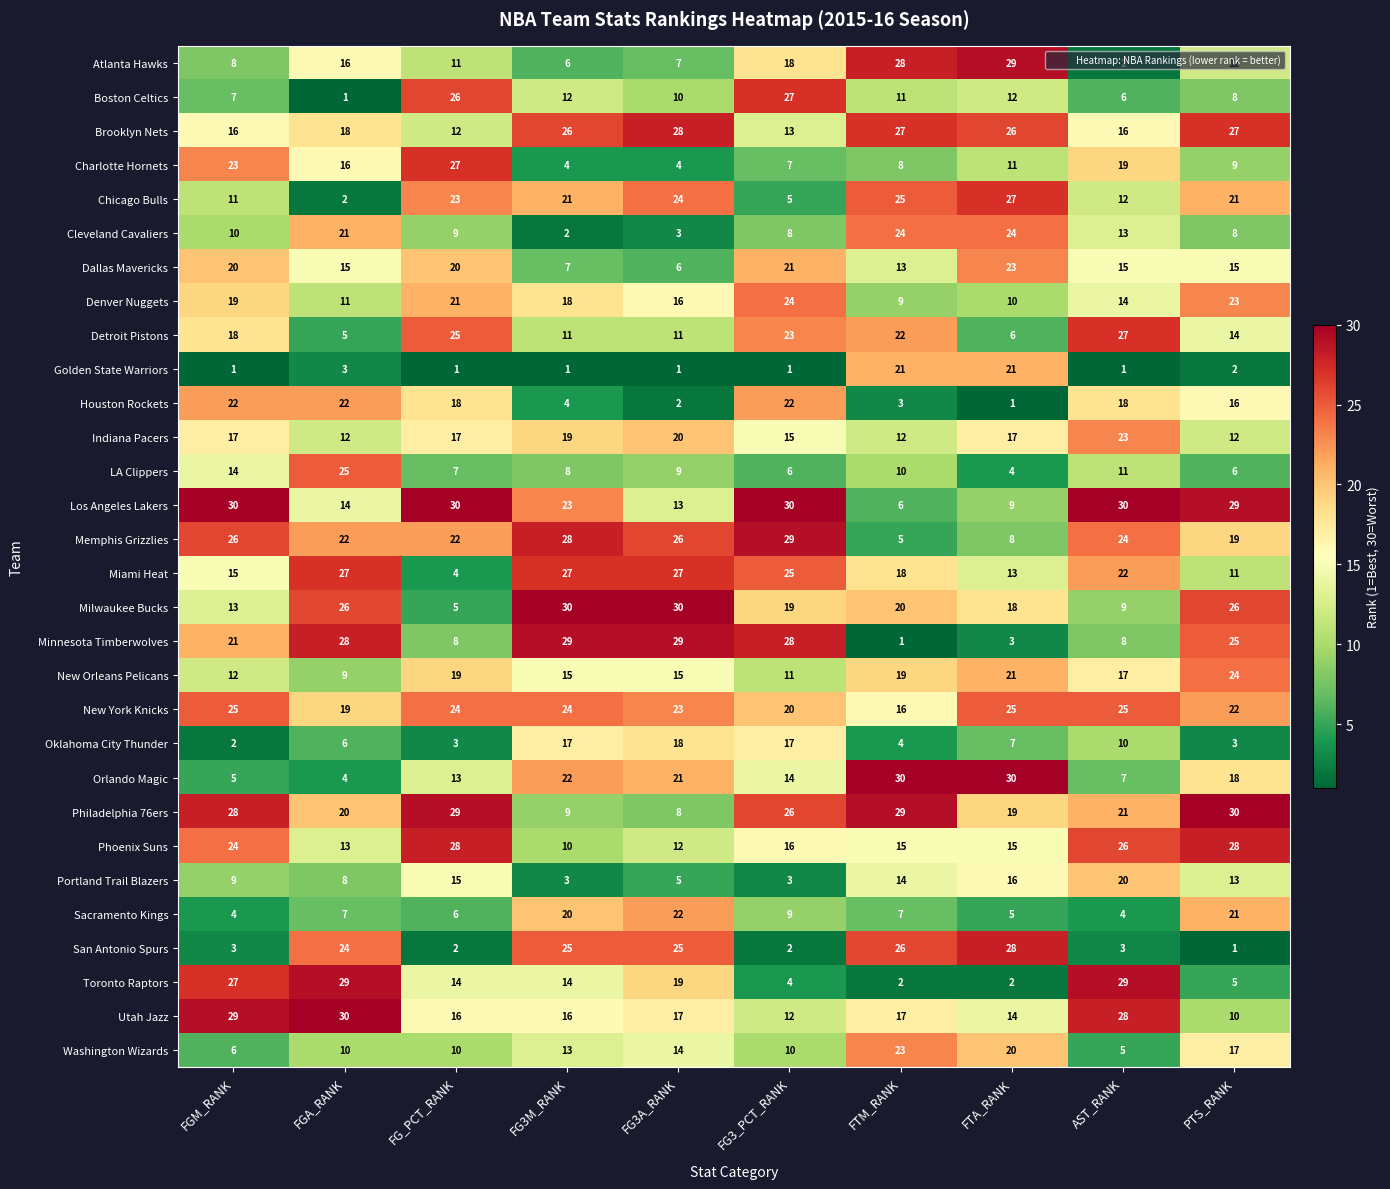

Between FGM_RANK and FG3M_RANK, which series saw the biggest shift?

San Antonio Spurs